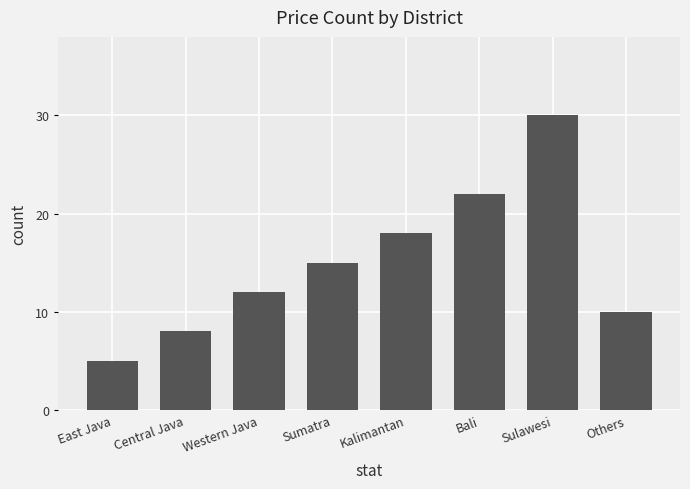

Where is the data nearest to the value 17?

Kalimantan